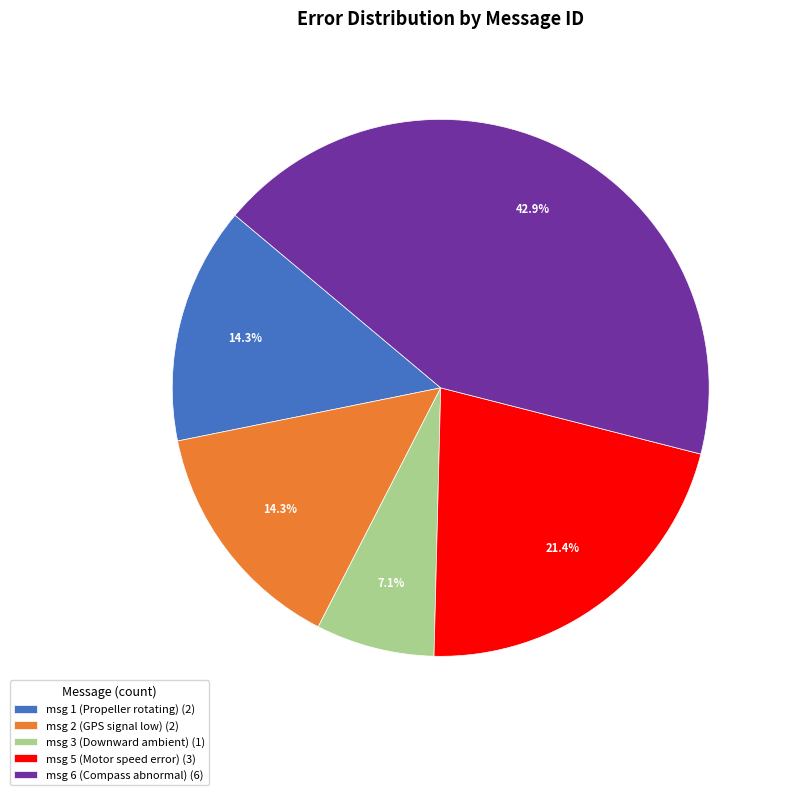

Is there any slice that represents more than half of the pie?

No